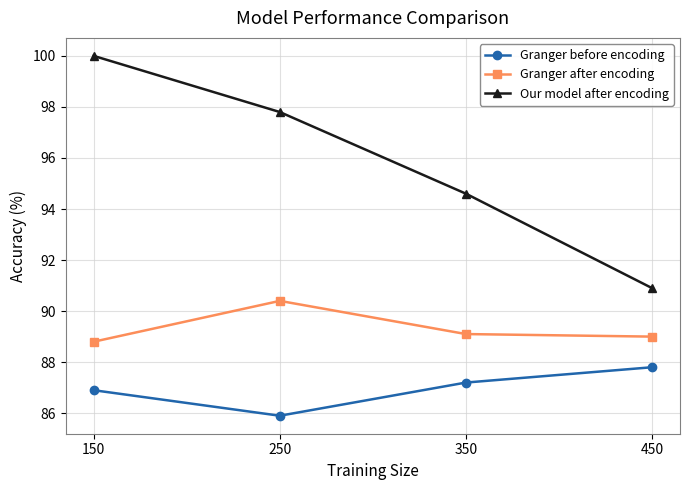

The Our model after encoding series shows 159.8 at 350. True or false?

False